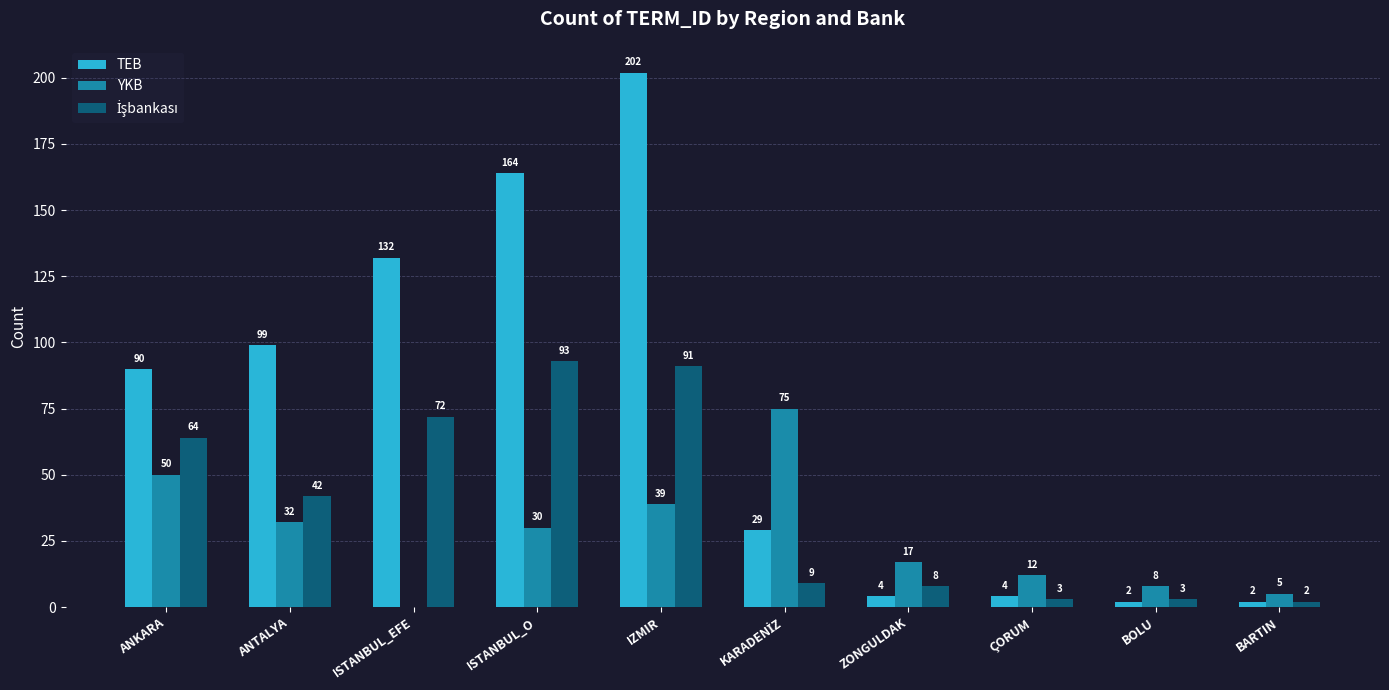

Which series has the largest range (max minus min)?

TEB